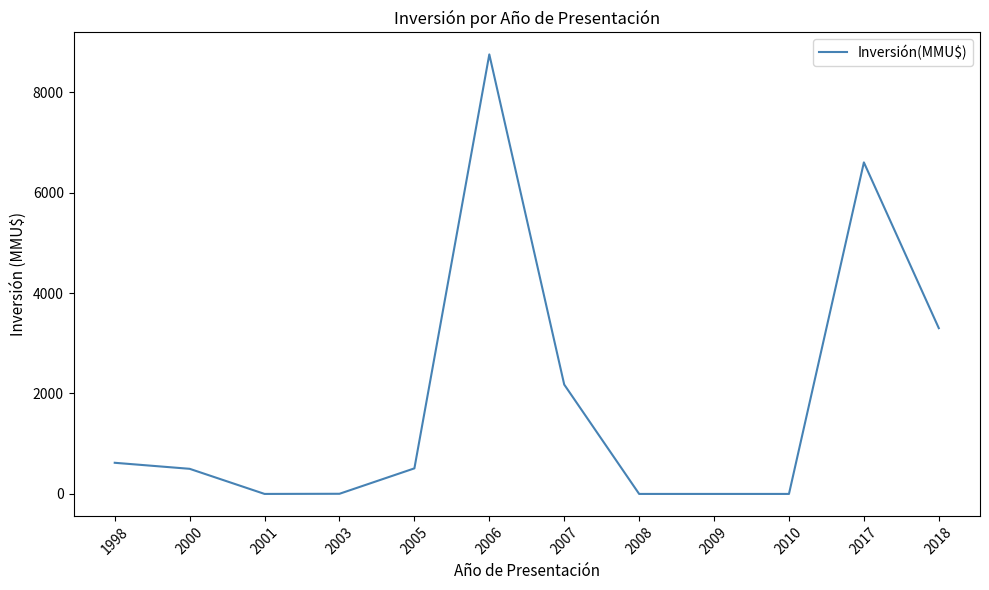

What is the maximum value shown in the chart?

8750